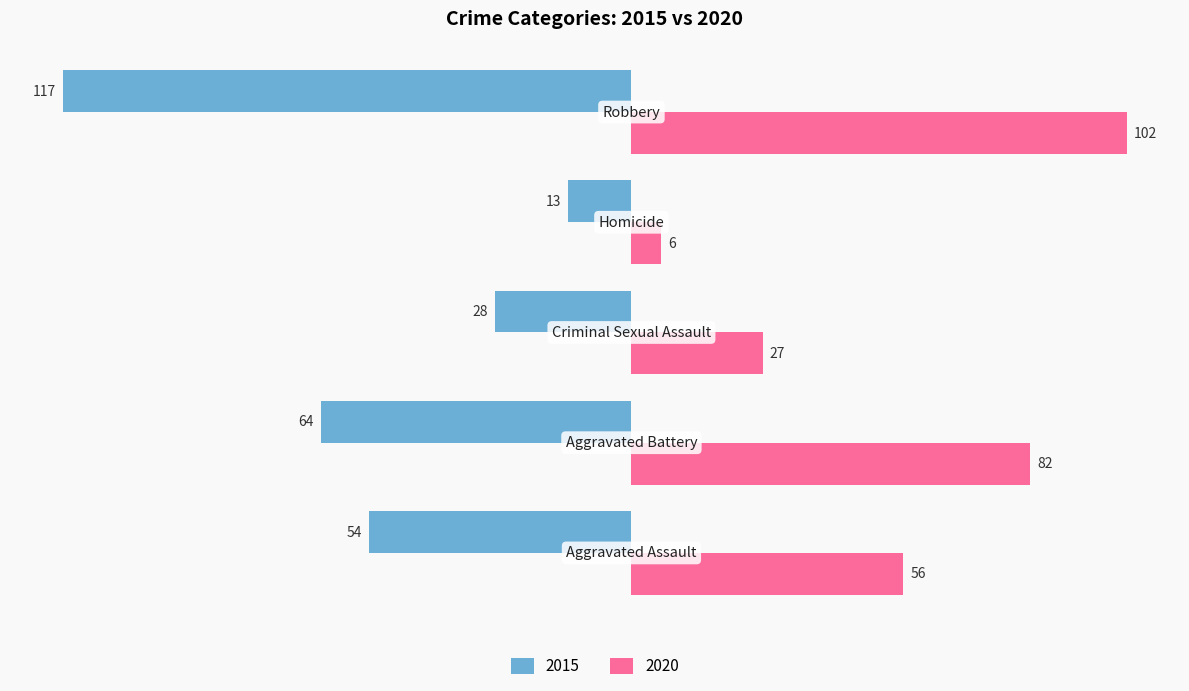

What is the lowest value of the 2015 series?

-117